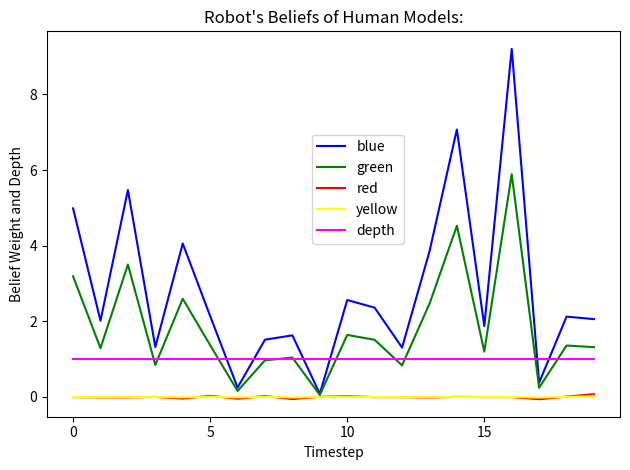

Which series has the widest spread of values?

blue